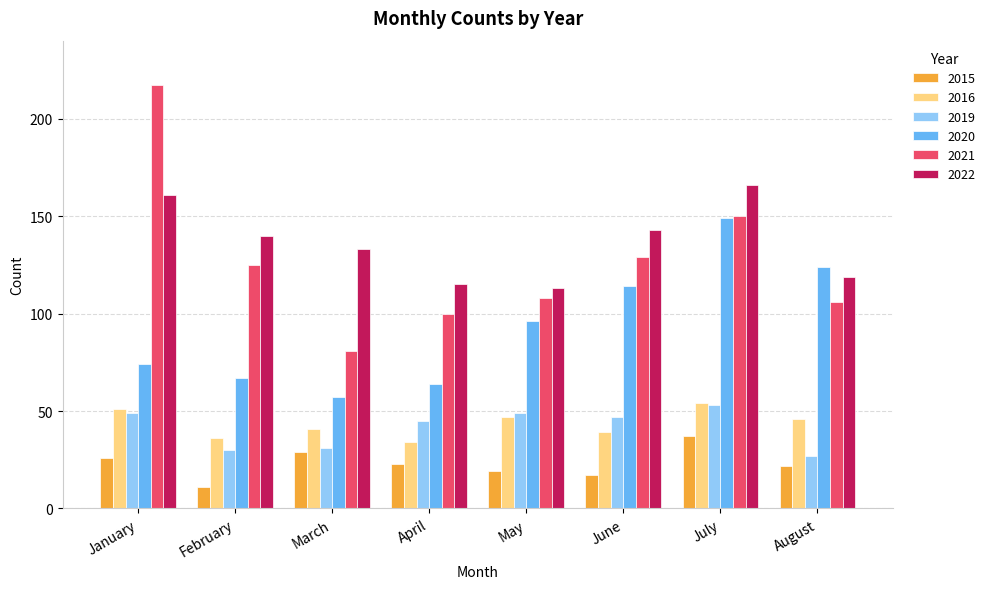

What is the sum of the 2019 values at February and June?

77